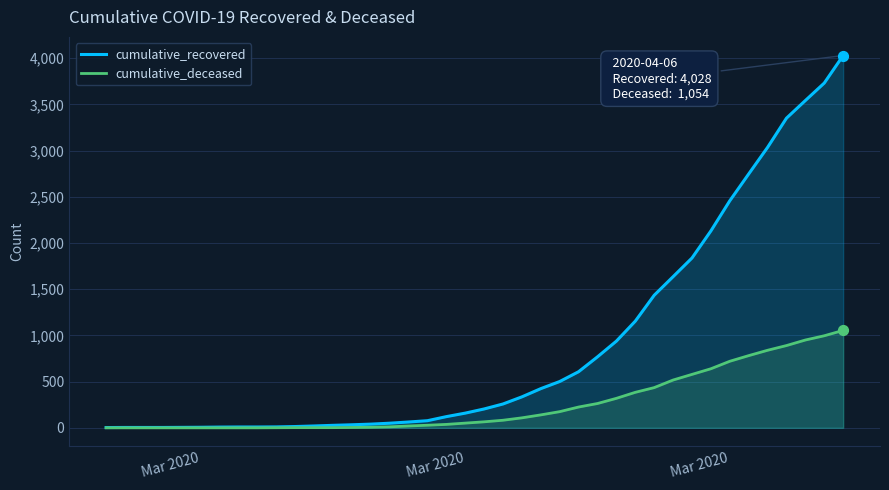

What is the total value across all series at Mar 2020?

3